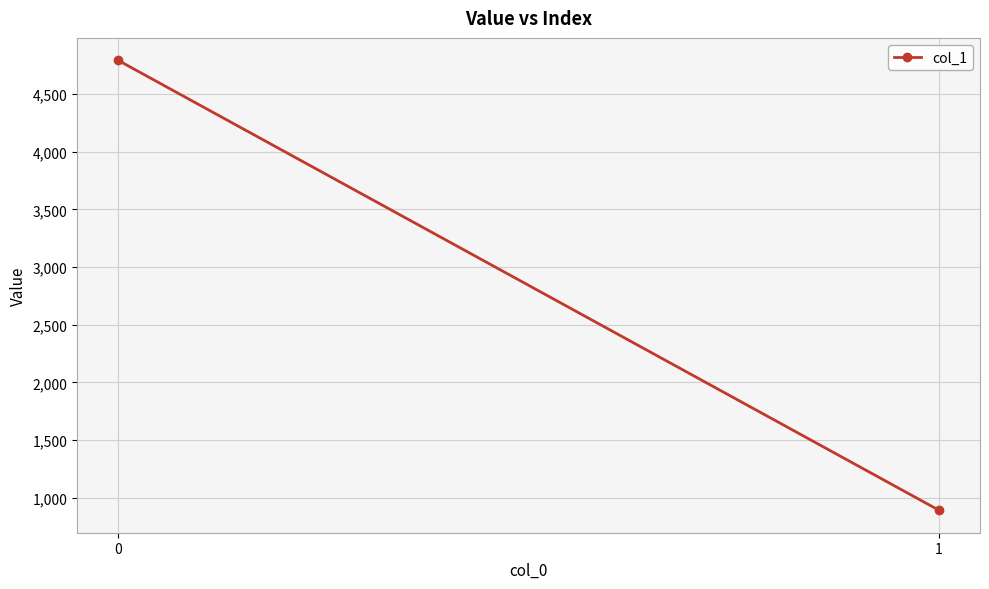

Is it true that the value at 1 is 892.4?

True